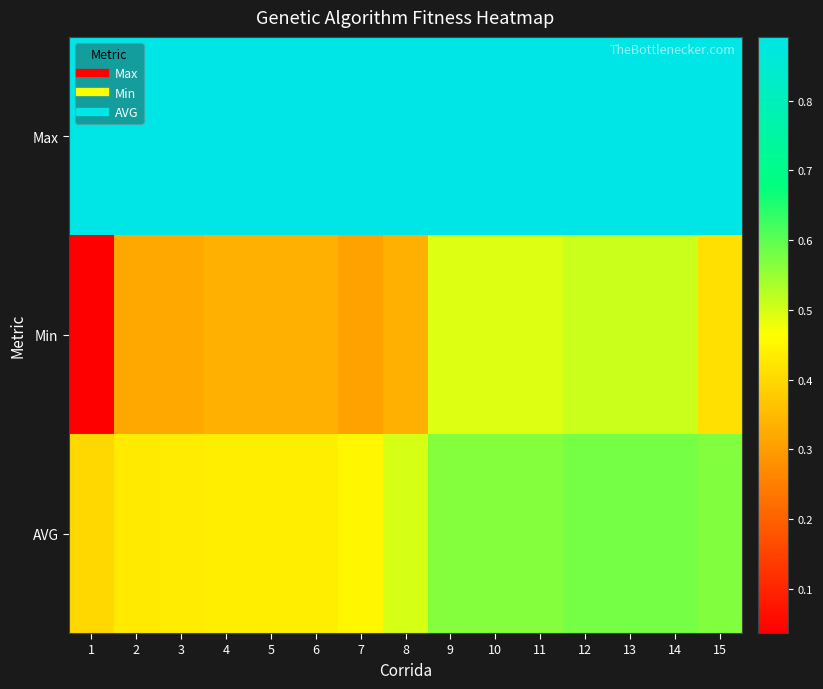

Which series has the largest range (max minus min)?

Min